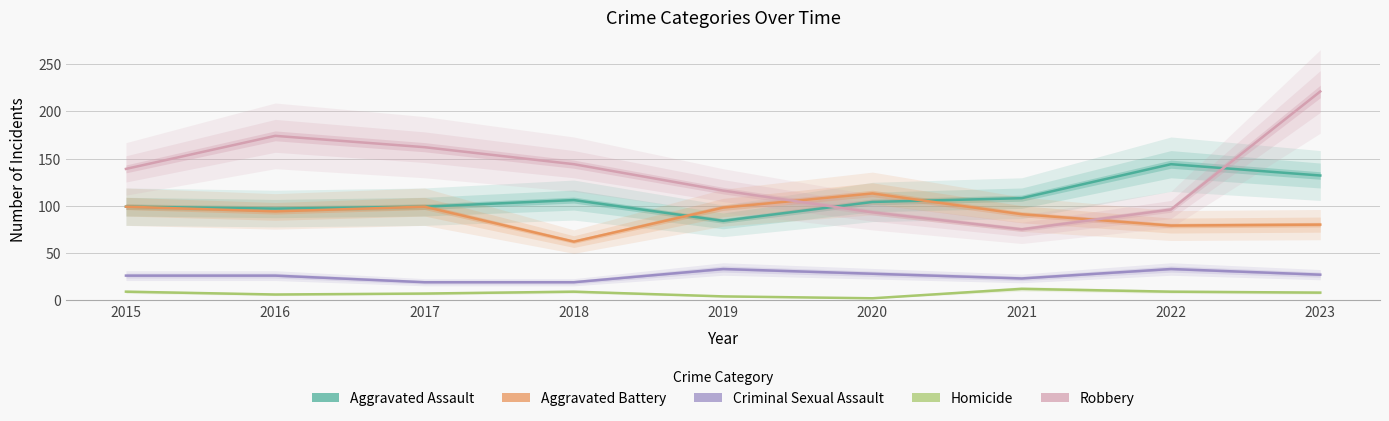

True or false: Criminal Sexual Assault and Aggravated Assault cross at least once.

False